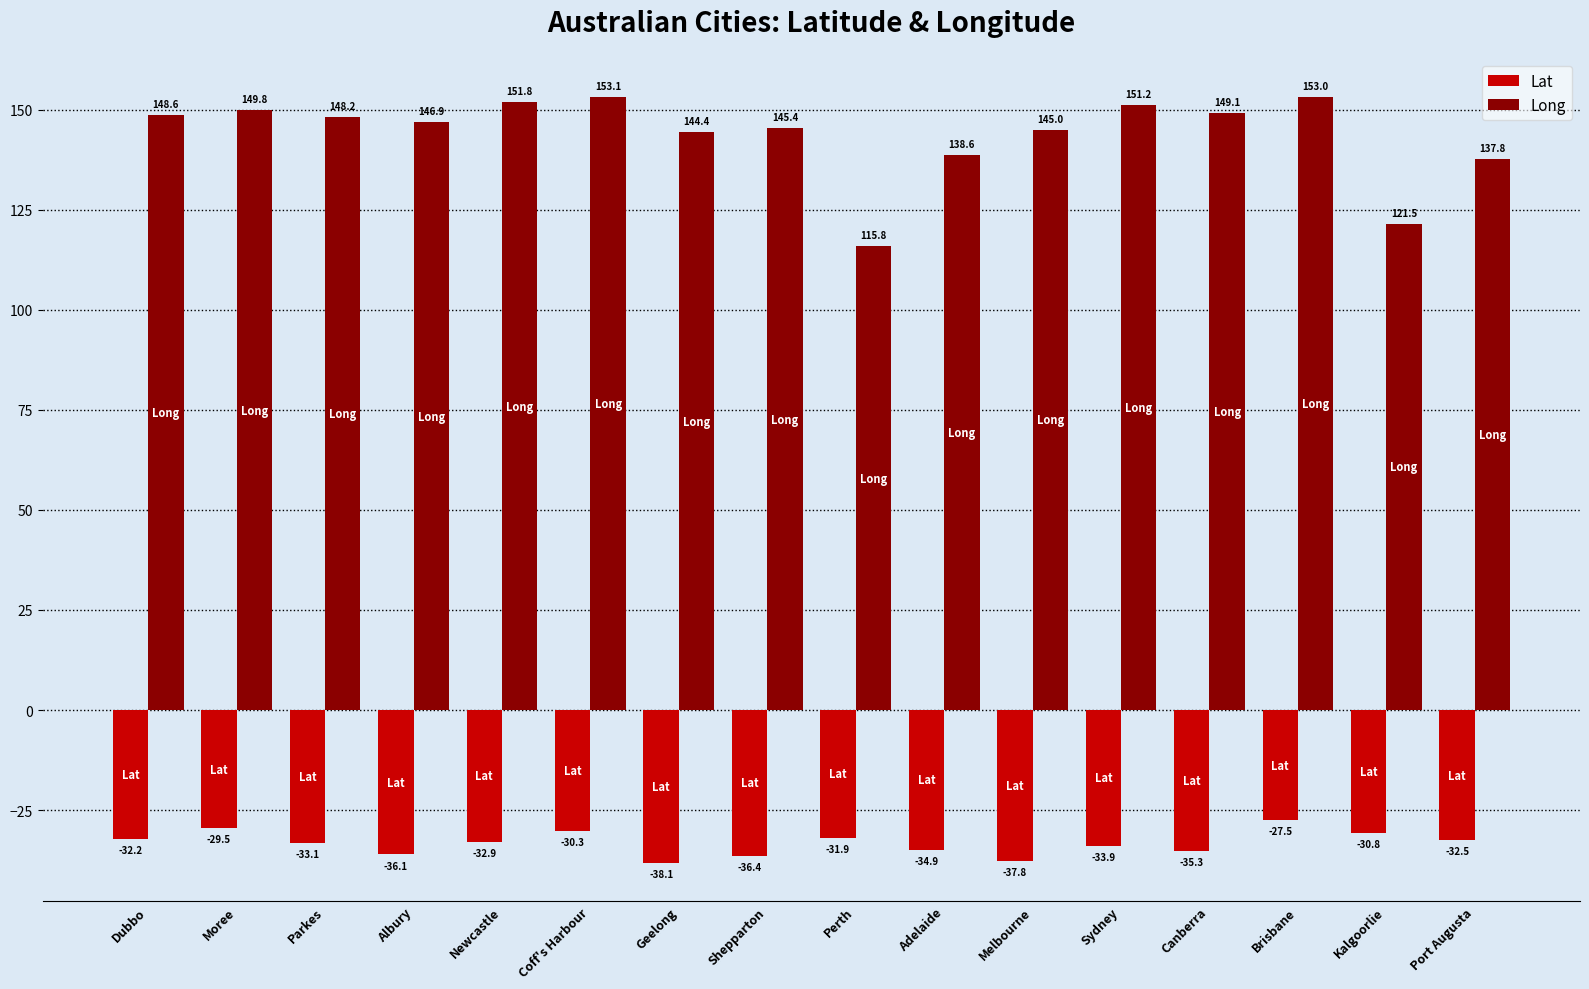

Is the value of Long at Perth greater than the value of Lat at Sydney?

Yes